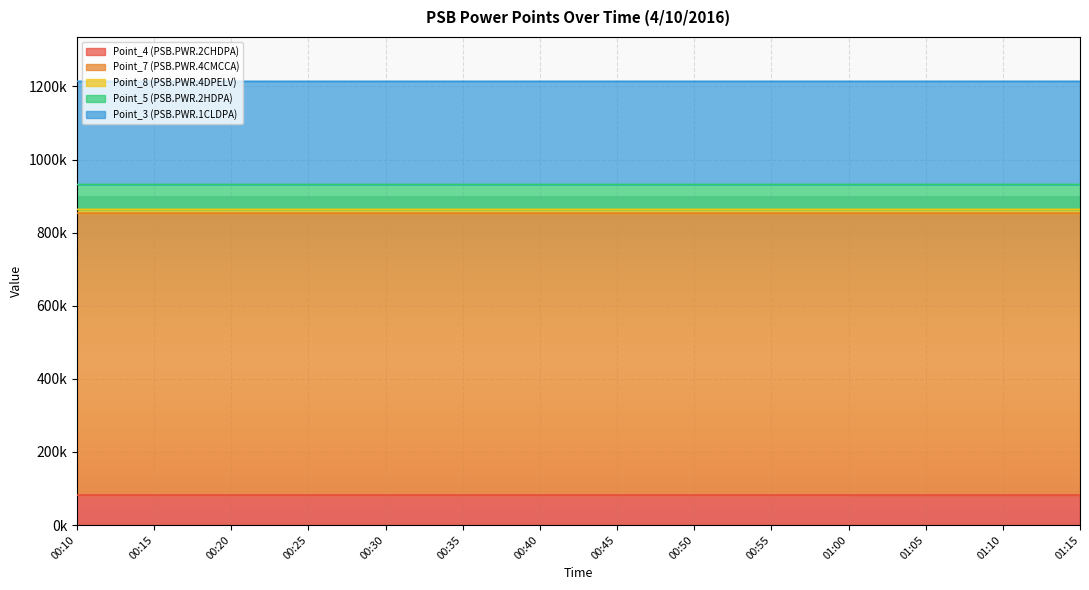

Is it true that Point_5 (PSB.PWR.2HDPA) equals 572467 at 00:30?

False